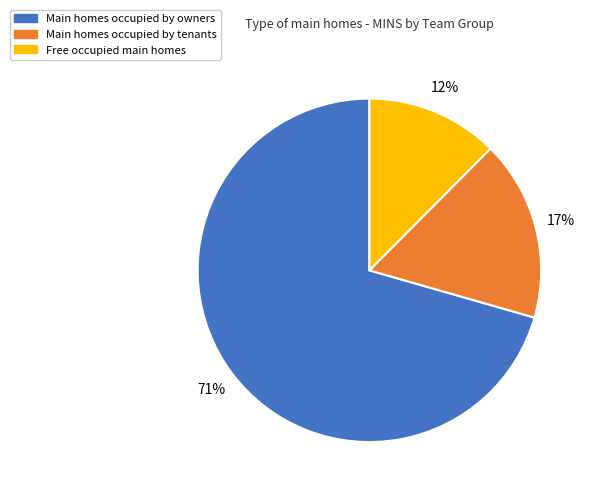

Does any single category account for the majority?

Yes